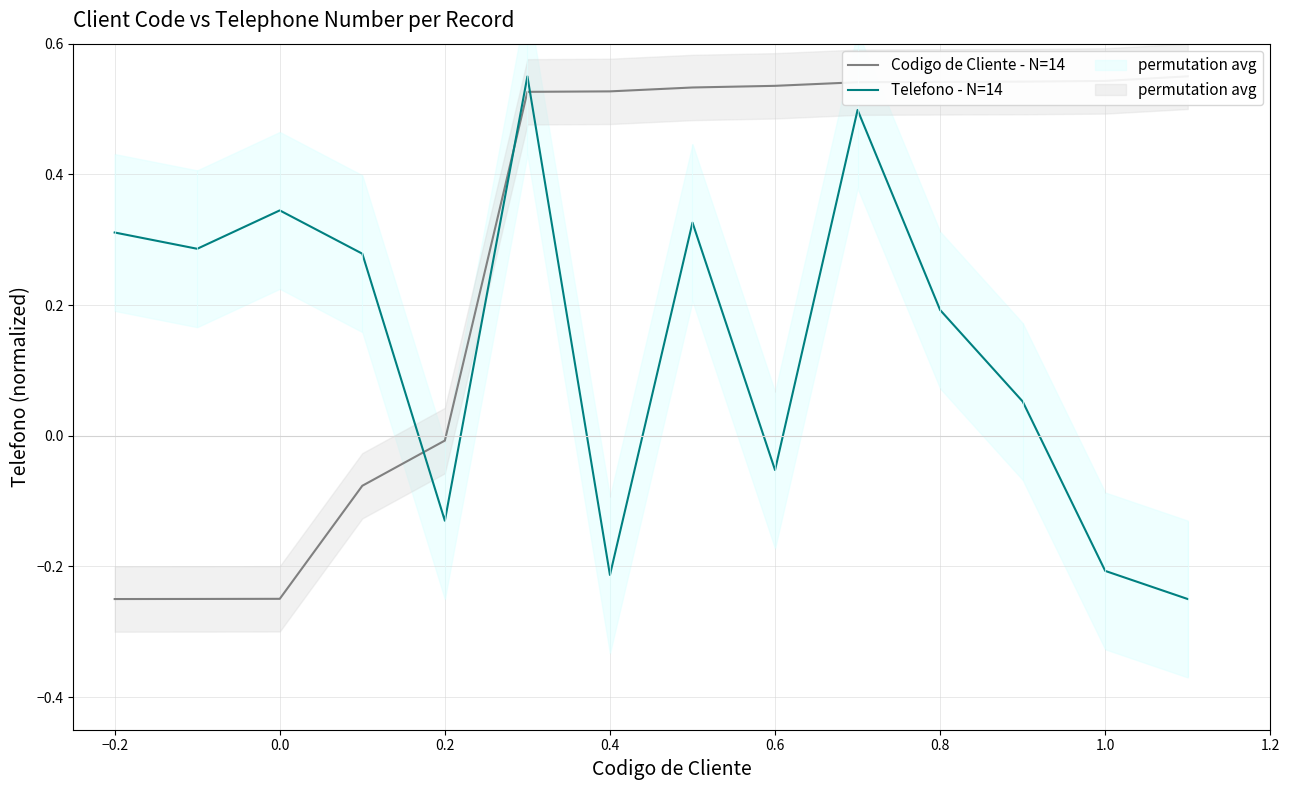

What is the maximum value shown in the chart?

0.6